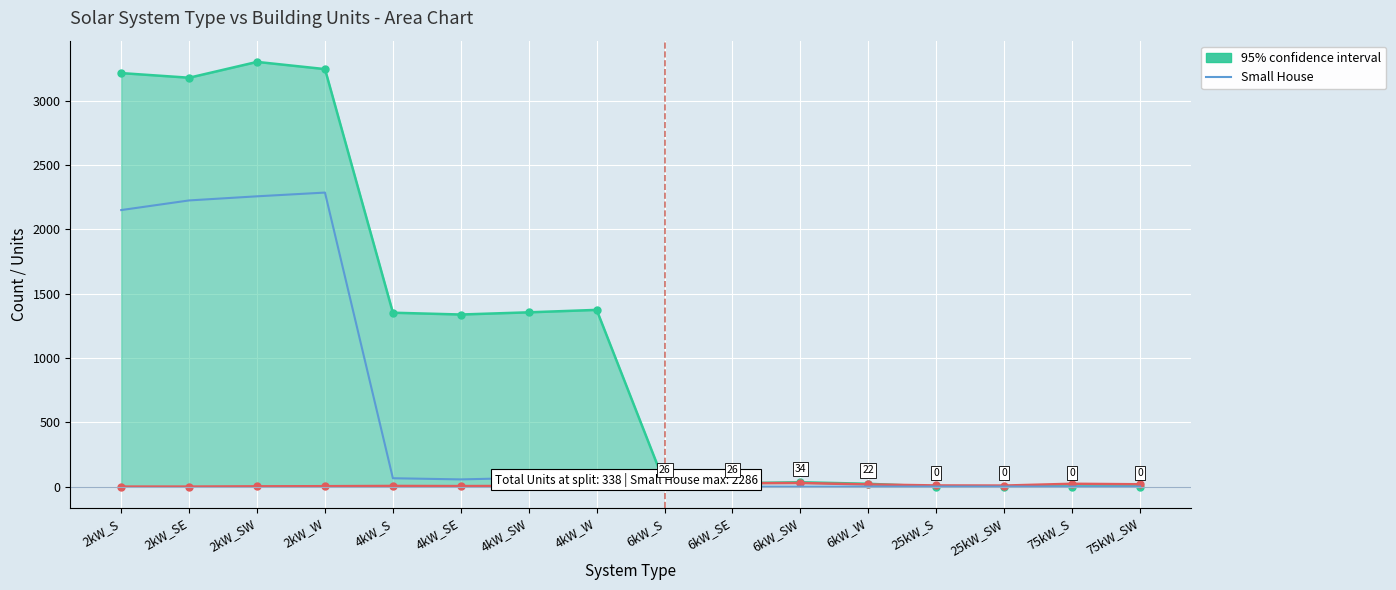

How many interior local peaks (higher than both neighbors) does the data have?

2